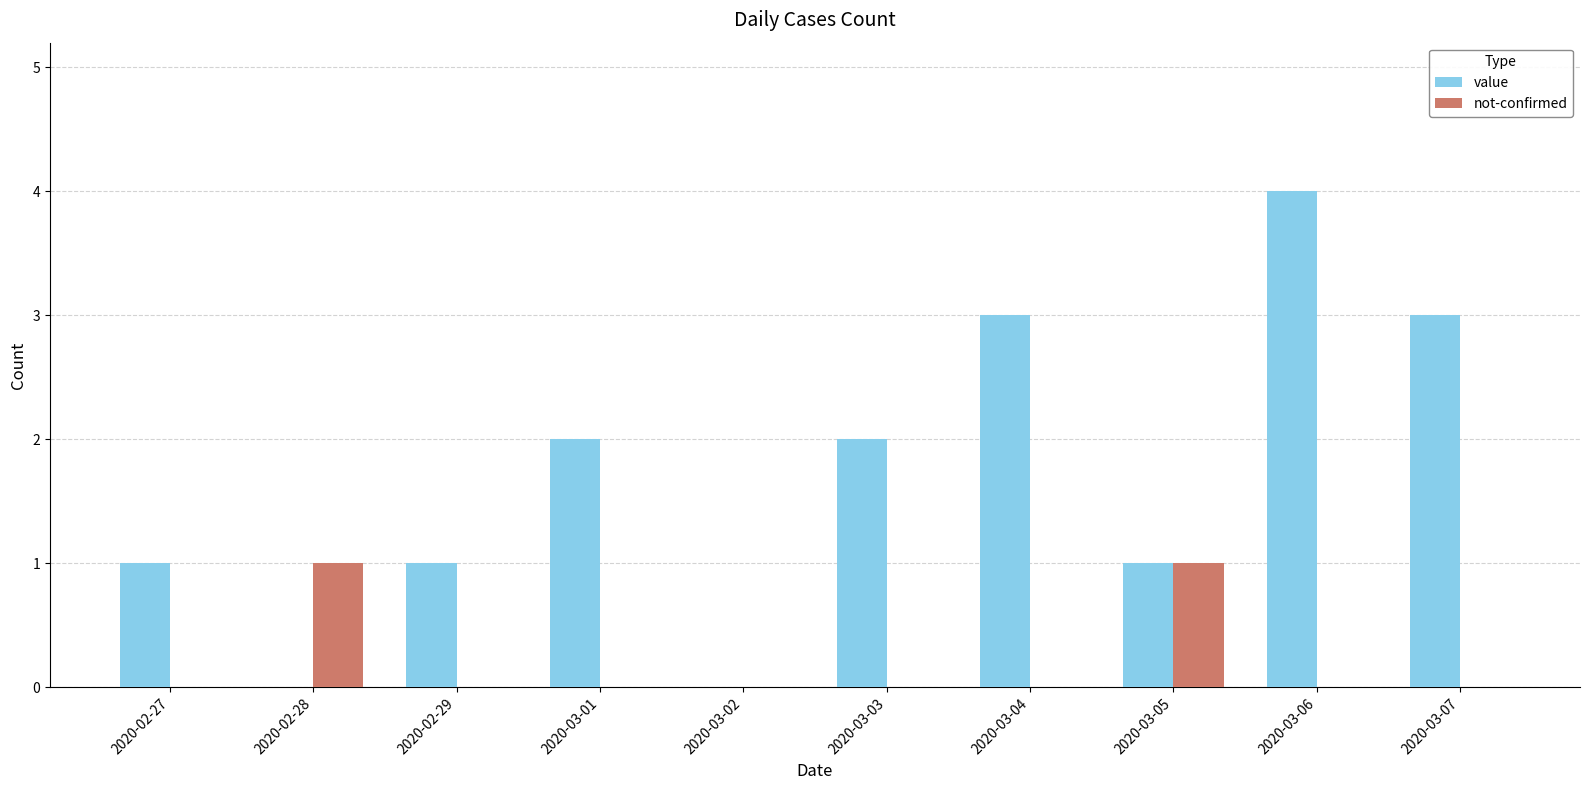

The not-confirmed series shows 1 at 2020-02-29. True or false?

False